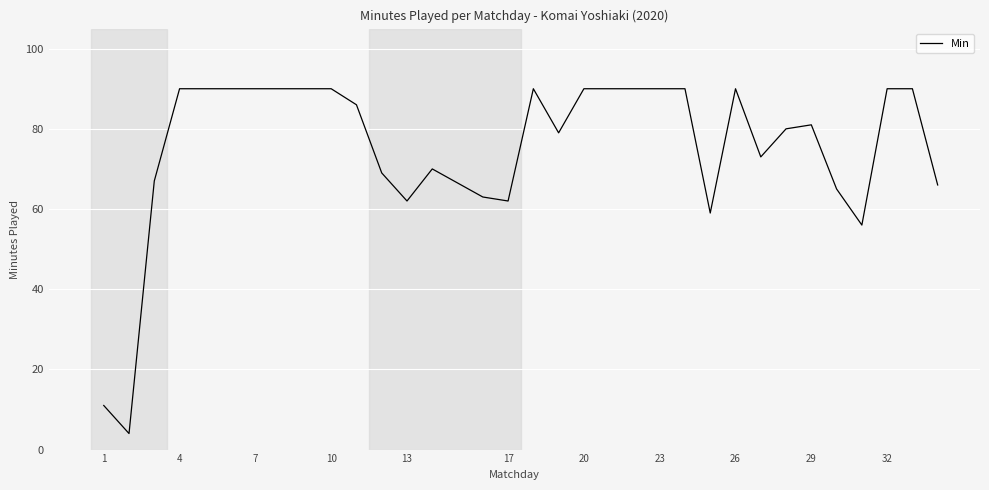

What is the greatest value displayed?

90